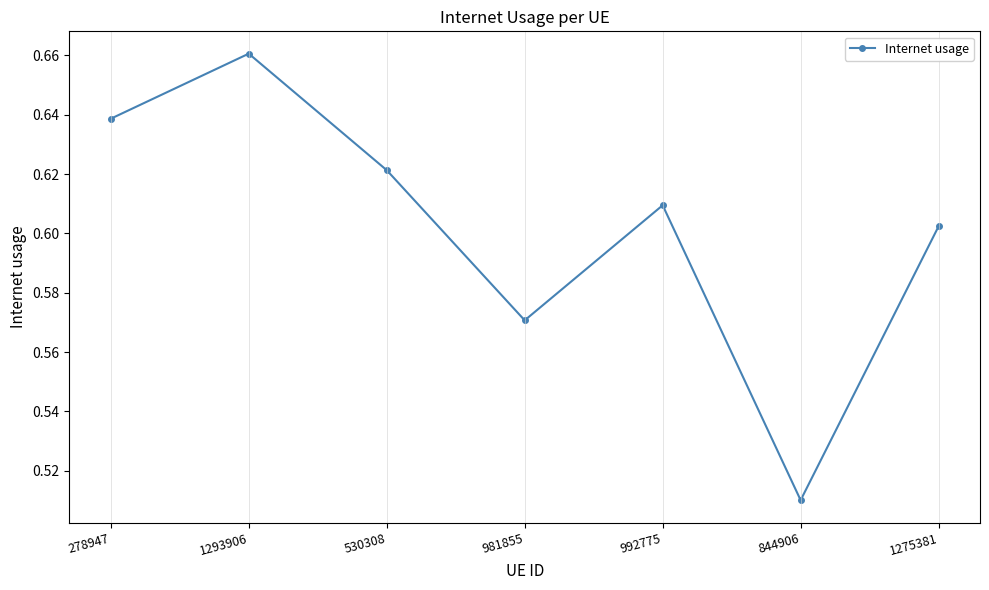

What is the difference between the maximum and second lowest values?

0.1